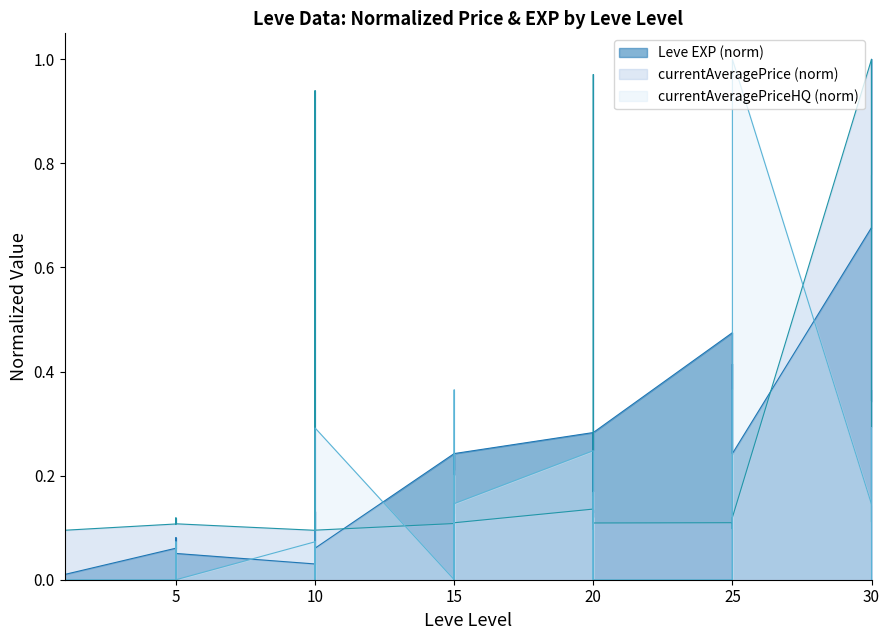

What is the total value across all series at 10?

0.2